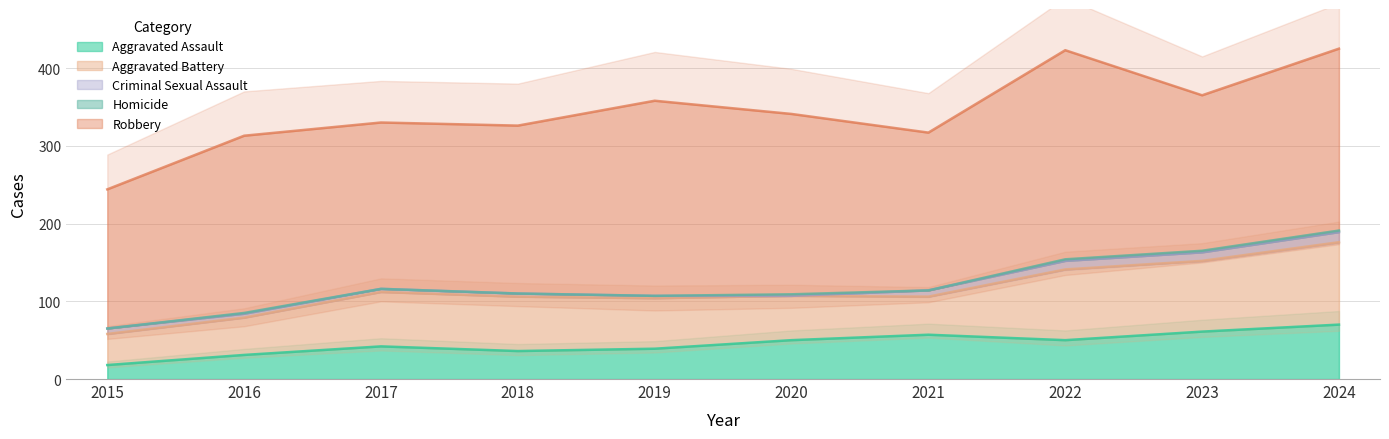

What value does the Robbery series have at 2022, to the nearest 10?

270